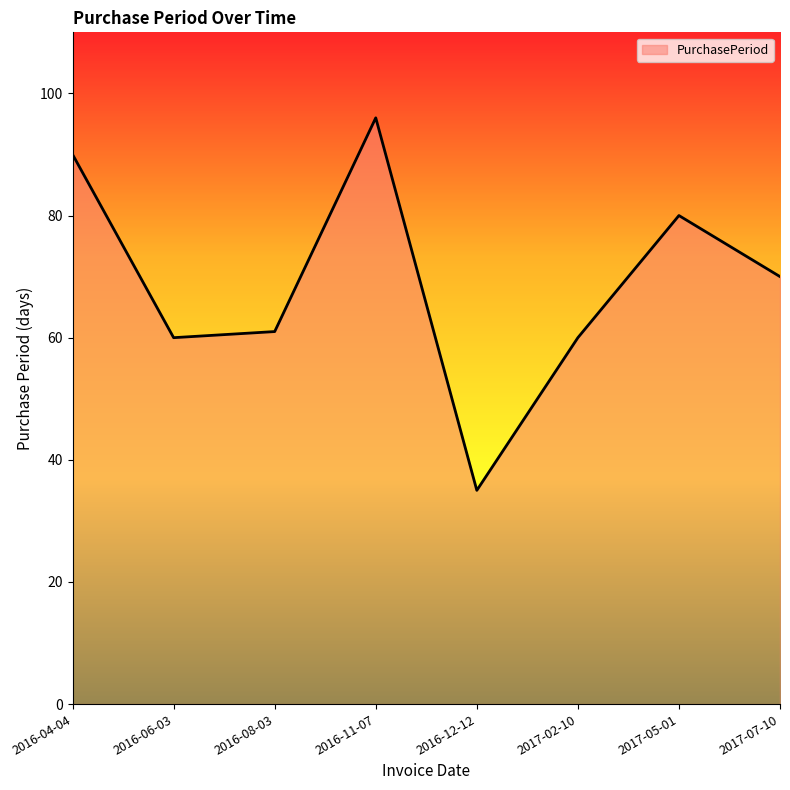

What is the ratio of the value at 2016-08-03 to the value at 2017-05-01?

0.8